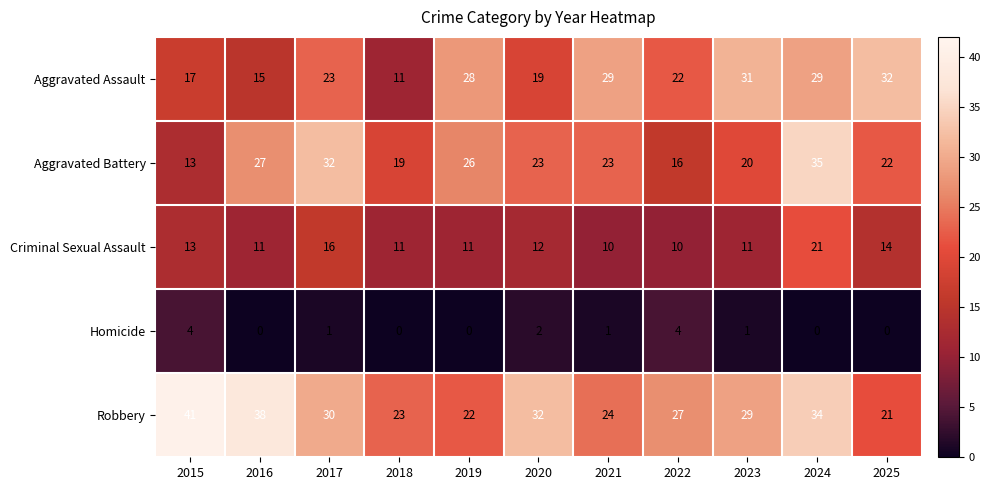

Which series changed the most between 2021 and 2023?

Robbery